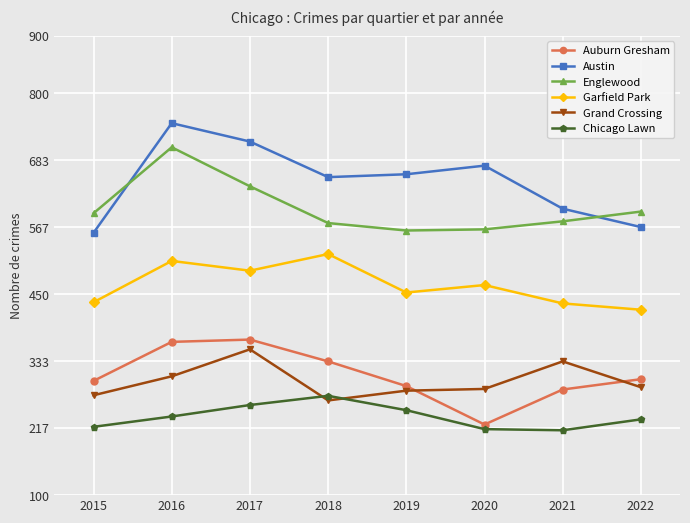

What is the difference between the second highest and second lowest values in the Auburn Gresham series?

83